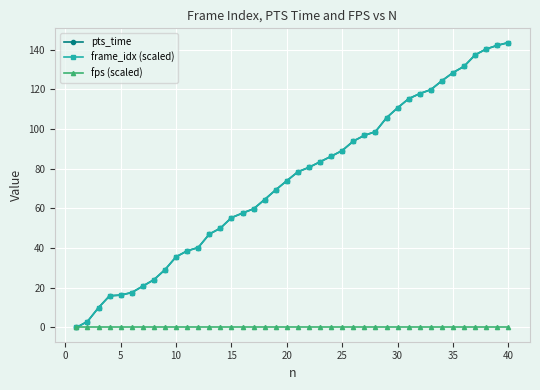

What is the highest value of the frame_idx (scaled) series?

143.6